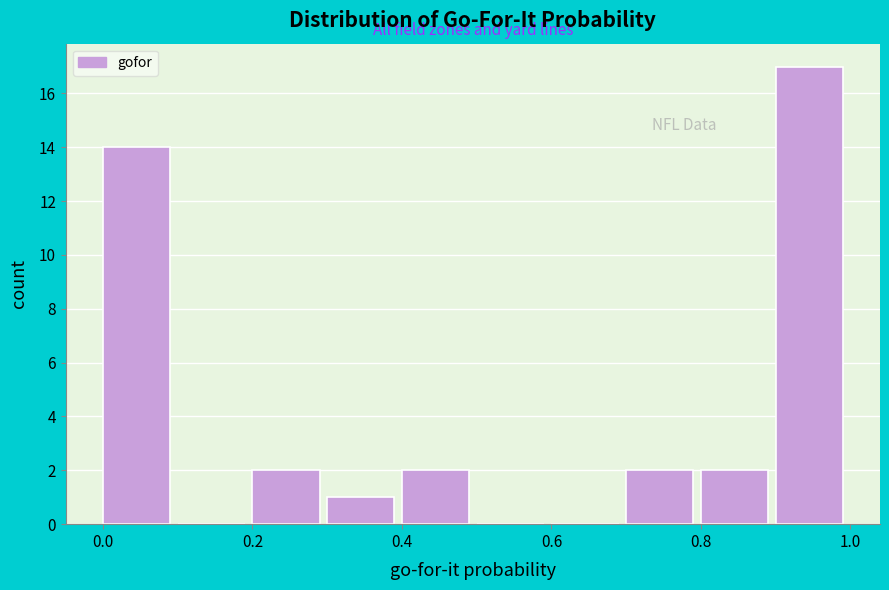

Reading left to right, list every bar in this chart as the range it spans on the x-axis followed by its height. The values are not printed on the chart, so give them approximately, as read against the axis.

0.0 to 0.1: 14
0.1 to 0.2: 0
0.2 to 0.3: 2
0.3 to 0.4: 1
0.4 to 0.5: 2
0.5 to 0.6: 0
0.6 to 0.7: 0
0.7 to 0.8: 2
0.8 to 0.9: 2
0.9 to 1.0: 17